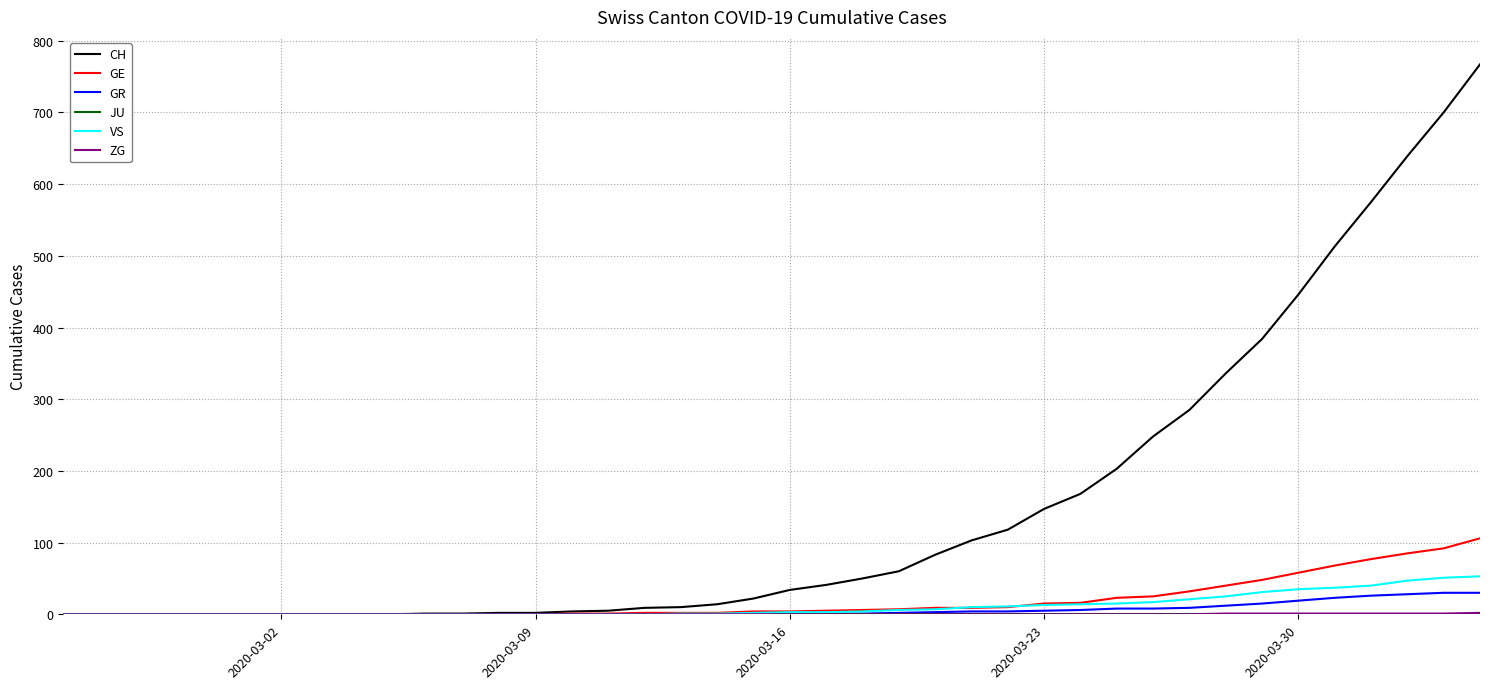

What is the maximum value shown in the chart?

767